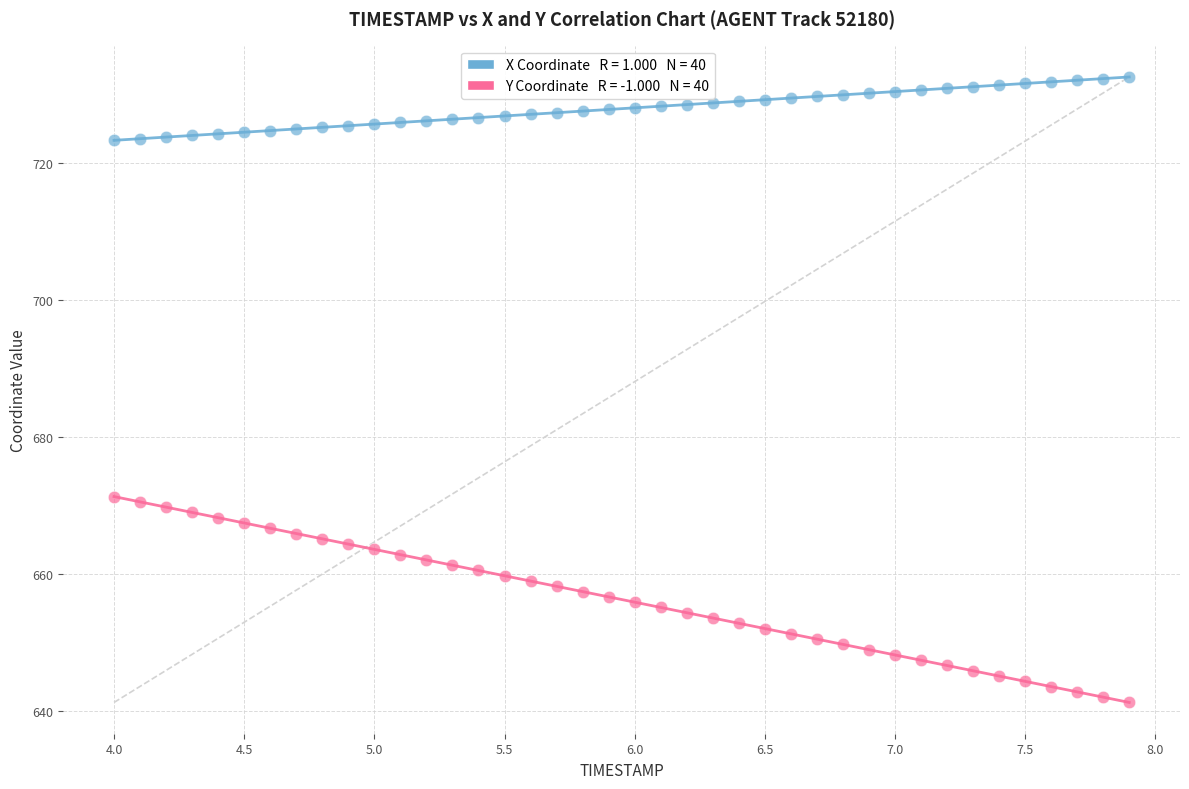

Across all data points, what is the range of Y values (max minus min)?

91.4